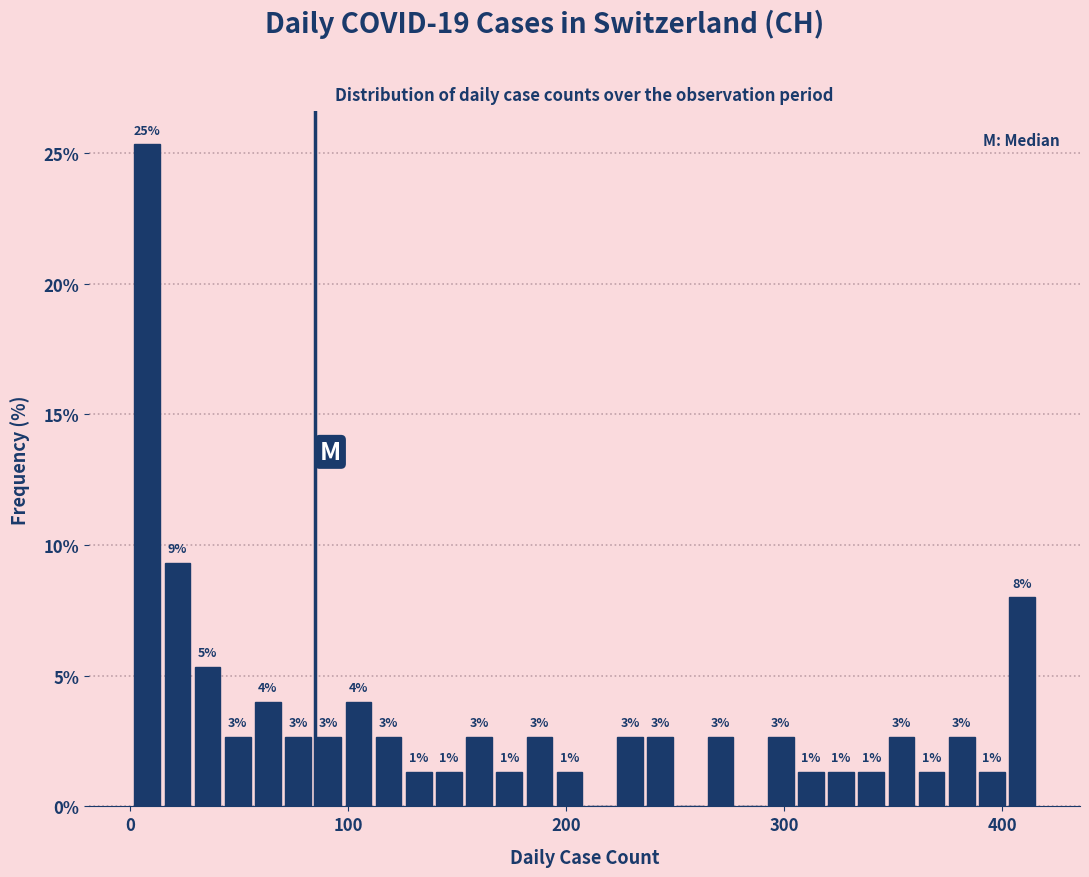

Read against the x-axis, roughly where is the centre of the tallest bar?

10